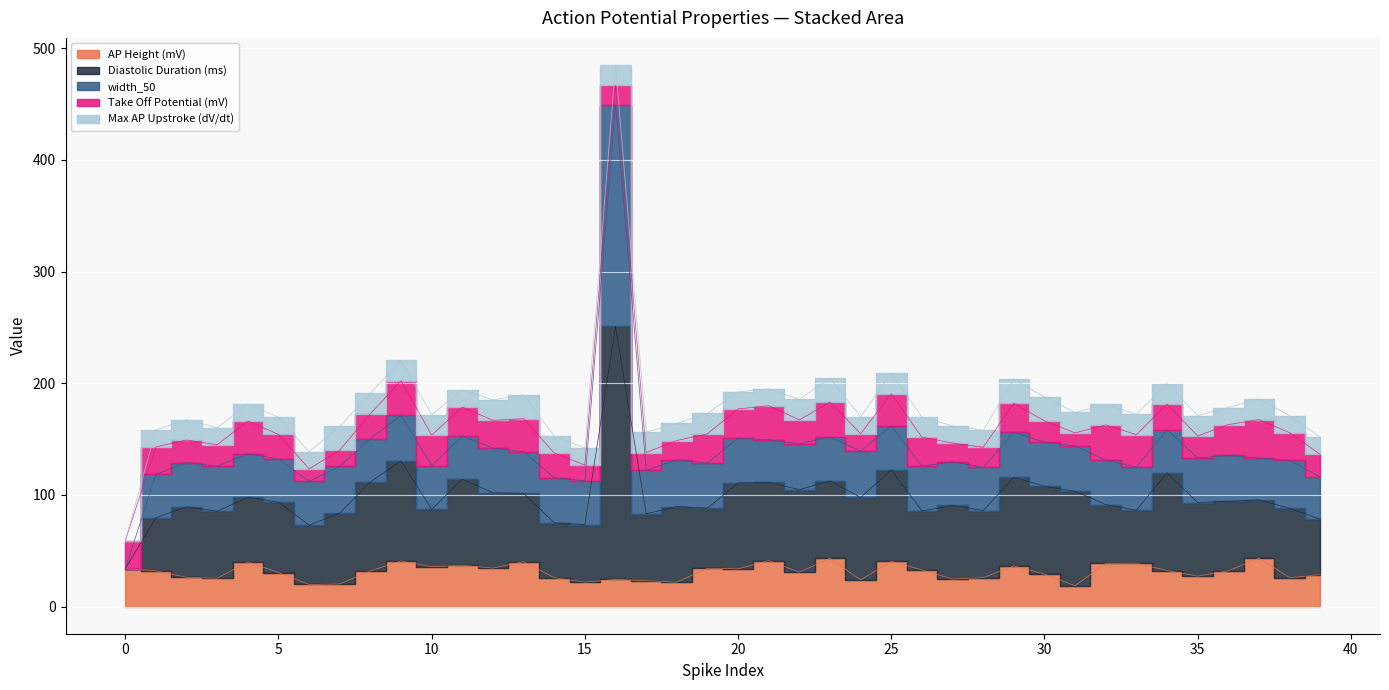

What is the difference between the width_50 values at 13 and 23?

2.2